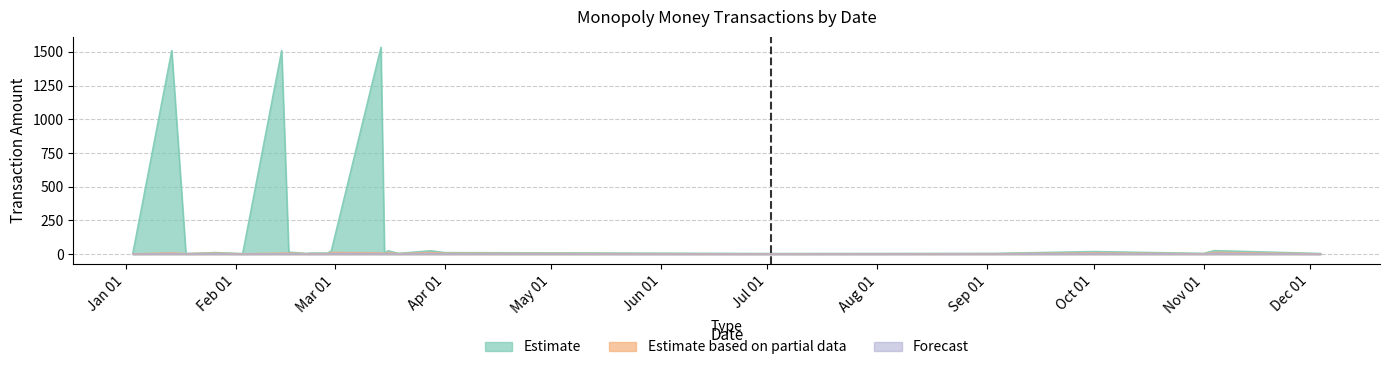

Is it true that Estimate equals 6.5 at Nov 01?

True